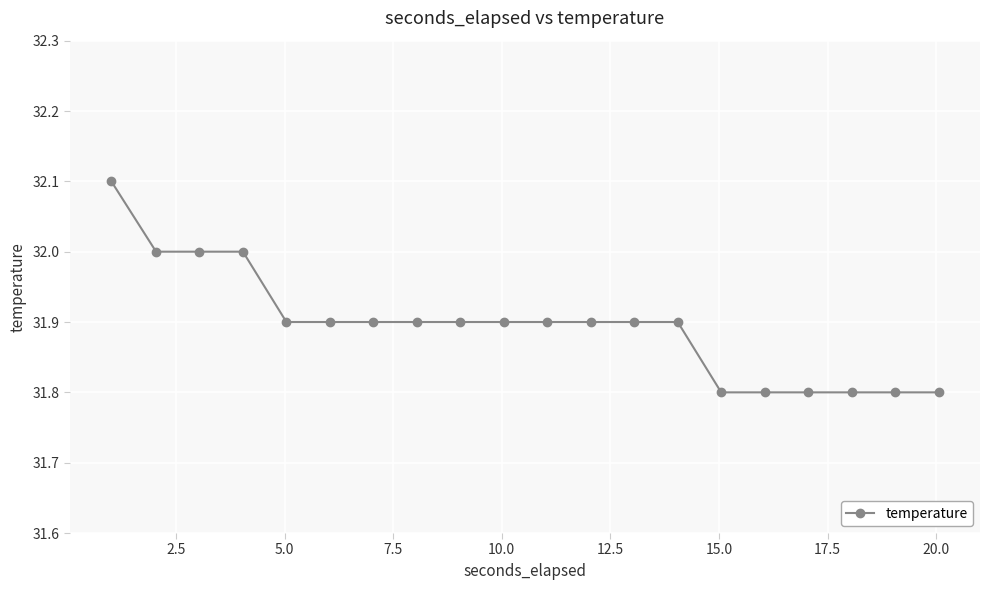

Reading right to left, transcribe all the data shown in this chart.

31.8	31.8	31.8	31.8	31.8	31.8	31.9	31.9	31.9	31.9	31.9	31.9	31.9	31.9	31.9	31.9	32.0	32.0	32.0	32.1